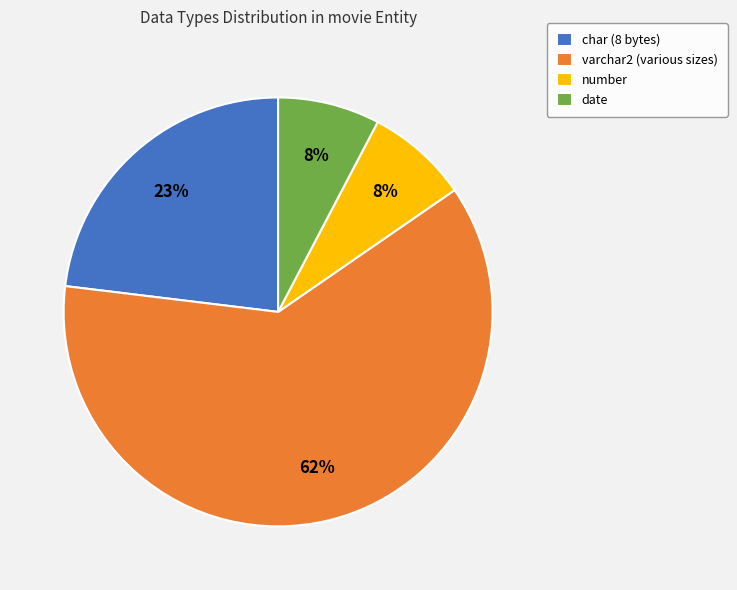

What percentage is the date slice, to the nearest percent?

8%